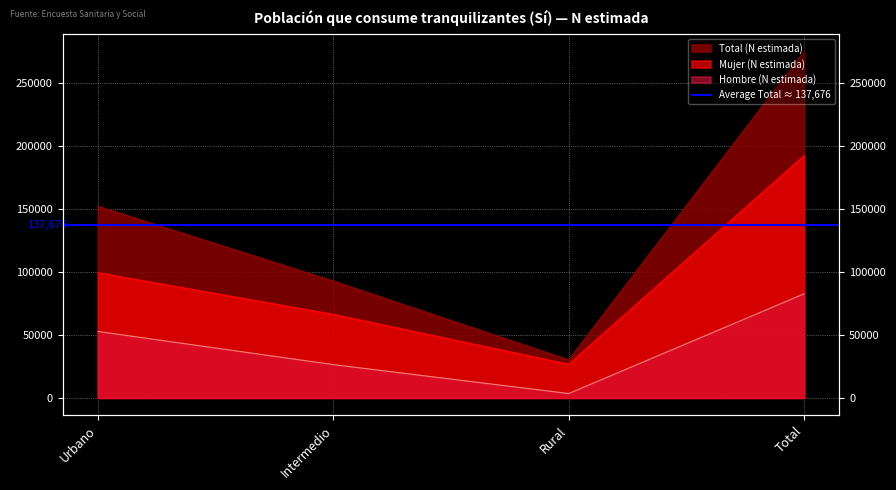

True or false: Hombre (N estimada) and Total (N estimada) cross at least once.

False